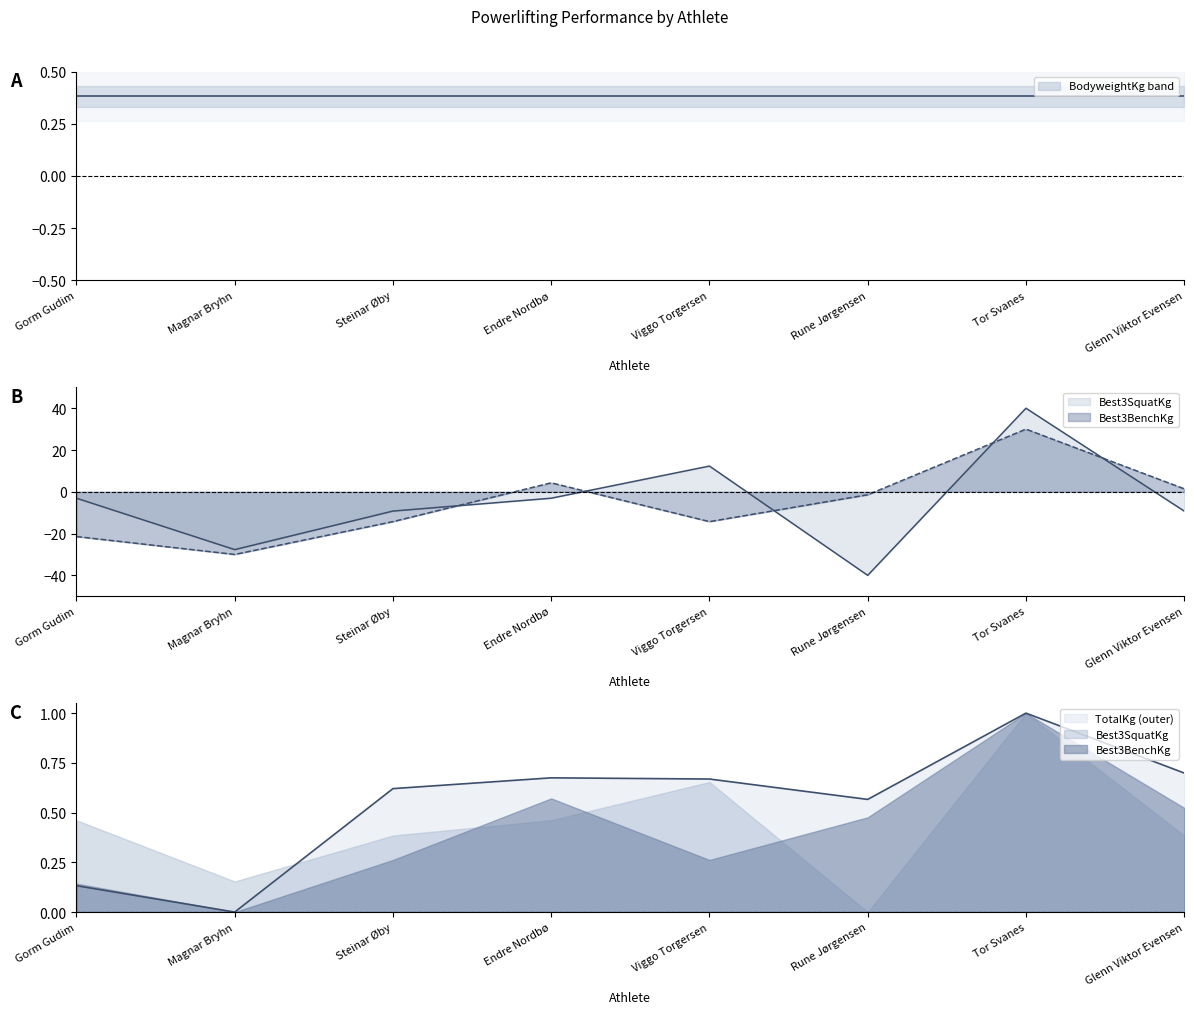

Count the TotalKg values in the range 0 to 1.

8